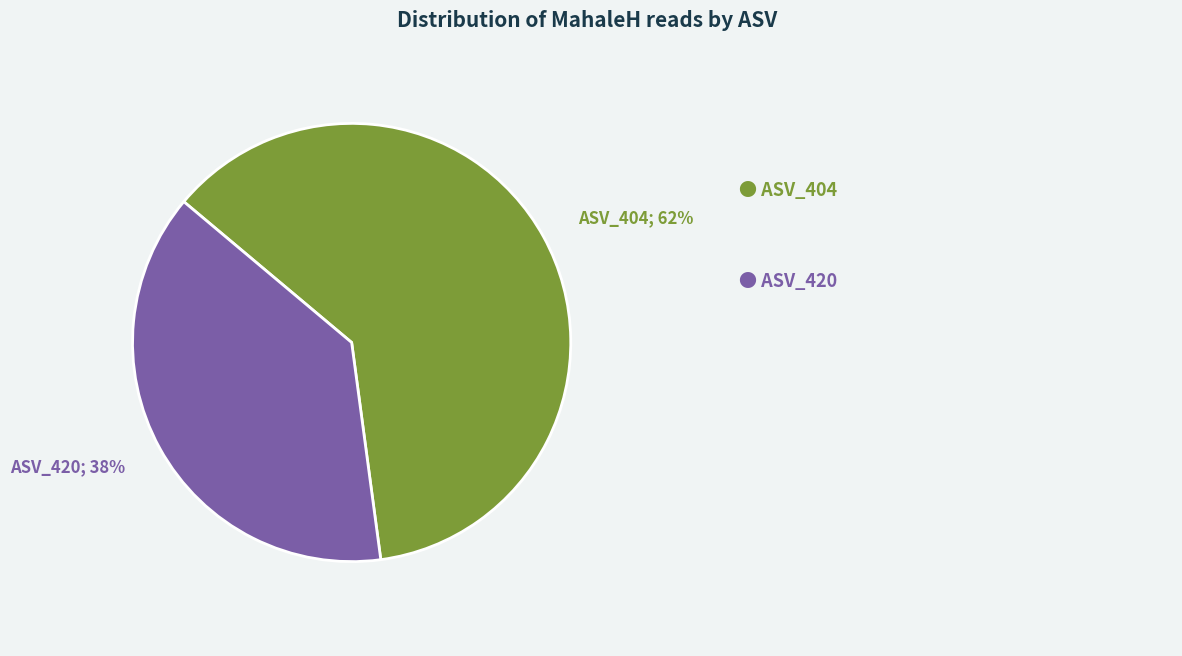

Does any single category account for the majority?

Yes